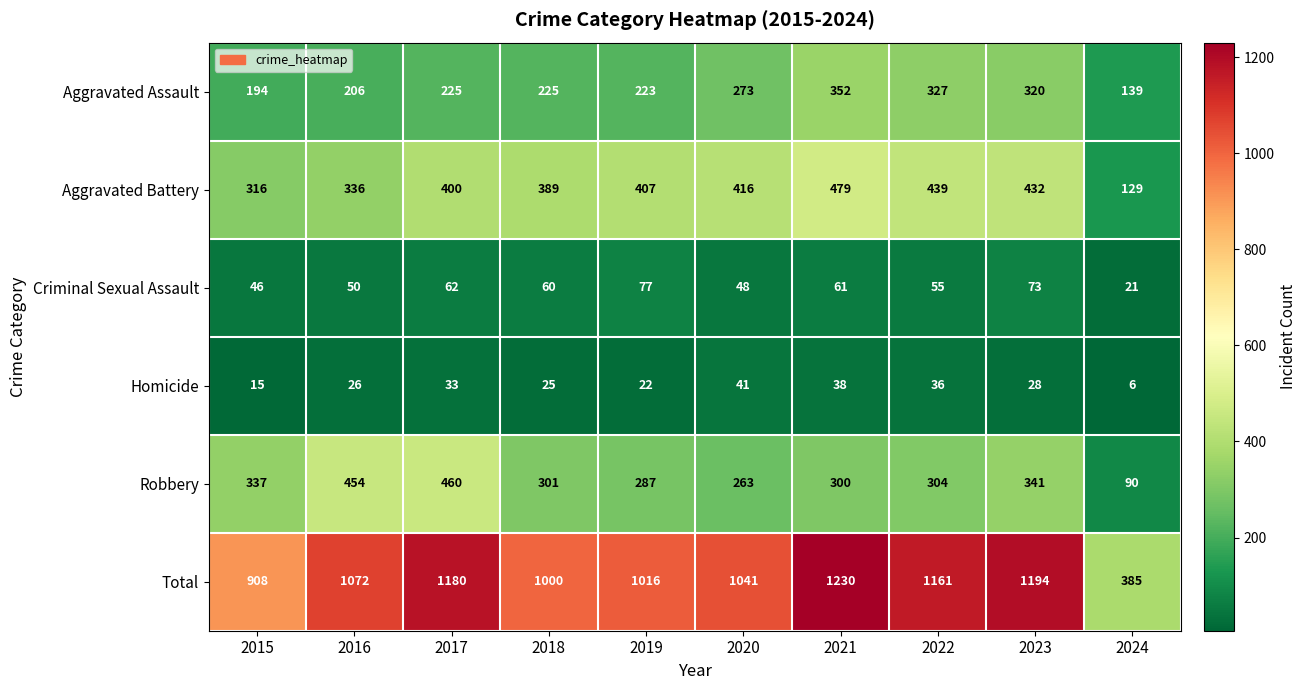

At which label does Robbery reach its minimum?

2024